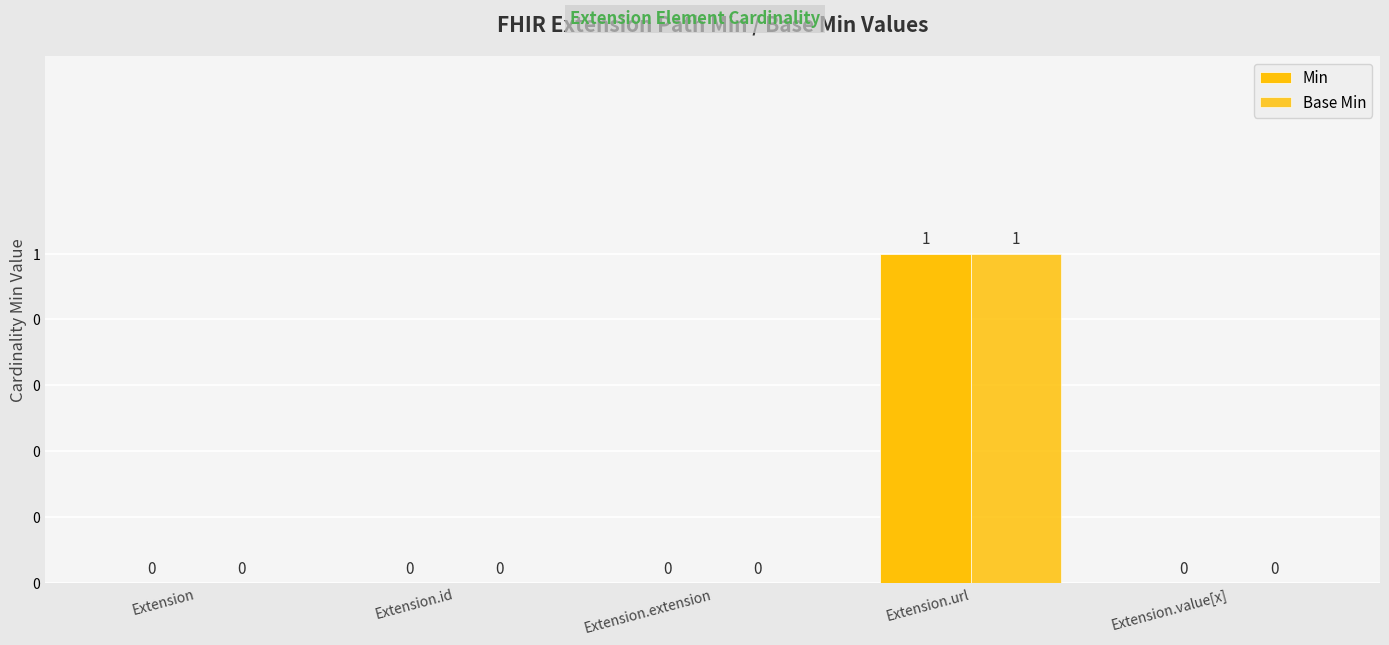

What is the maximum value for Min?

1